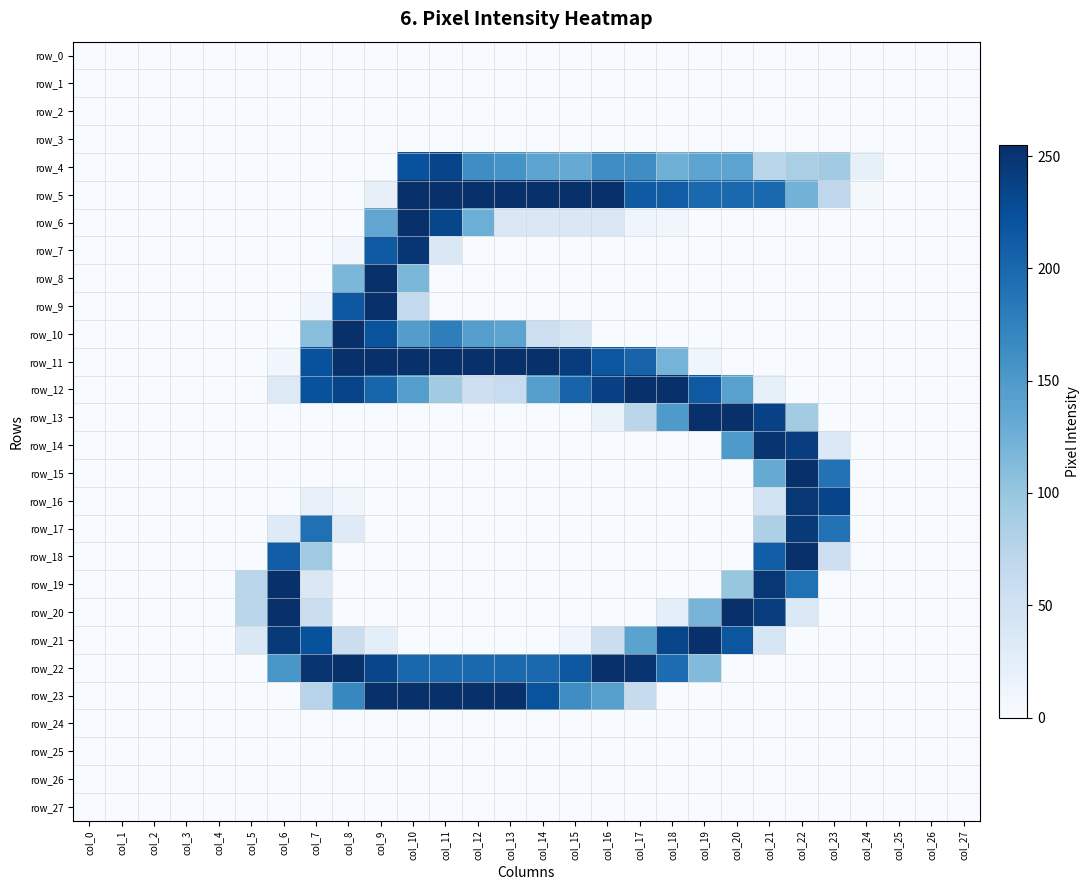

True or false: row_22 has a value of 196 at col_18.

True